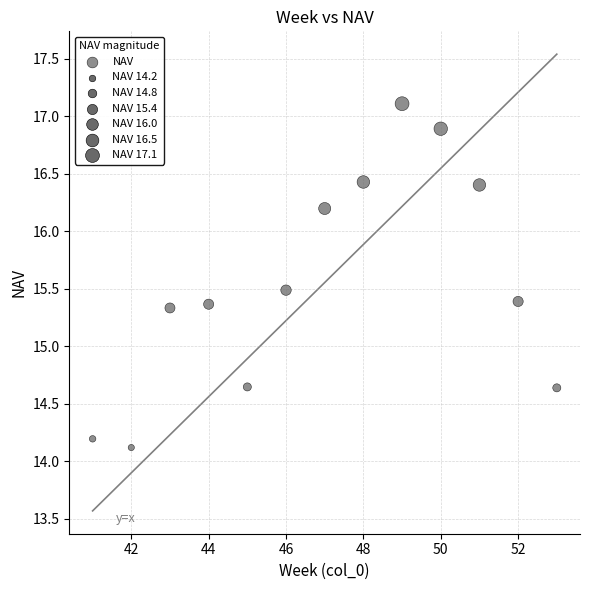

What is the range of Y values (max minus min)?

3.0